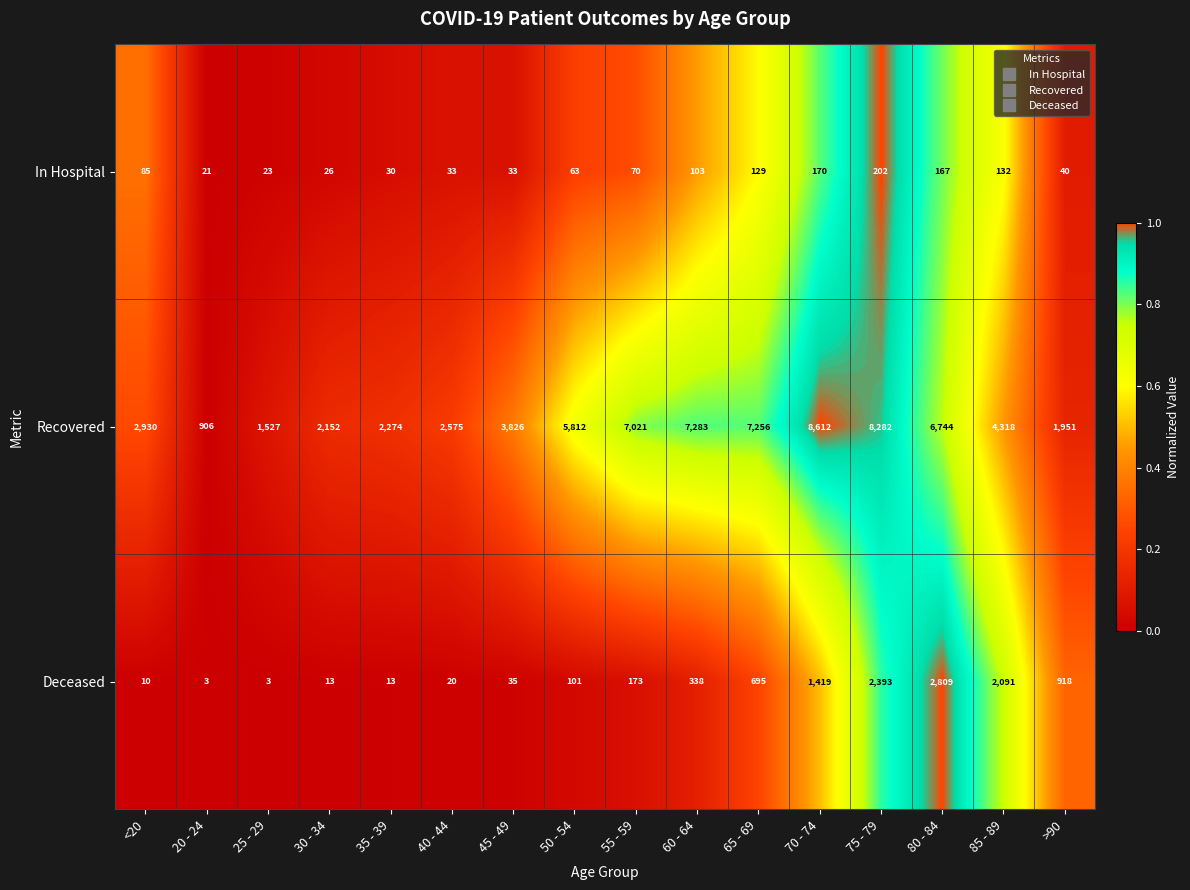

How many data points does each series have?

16